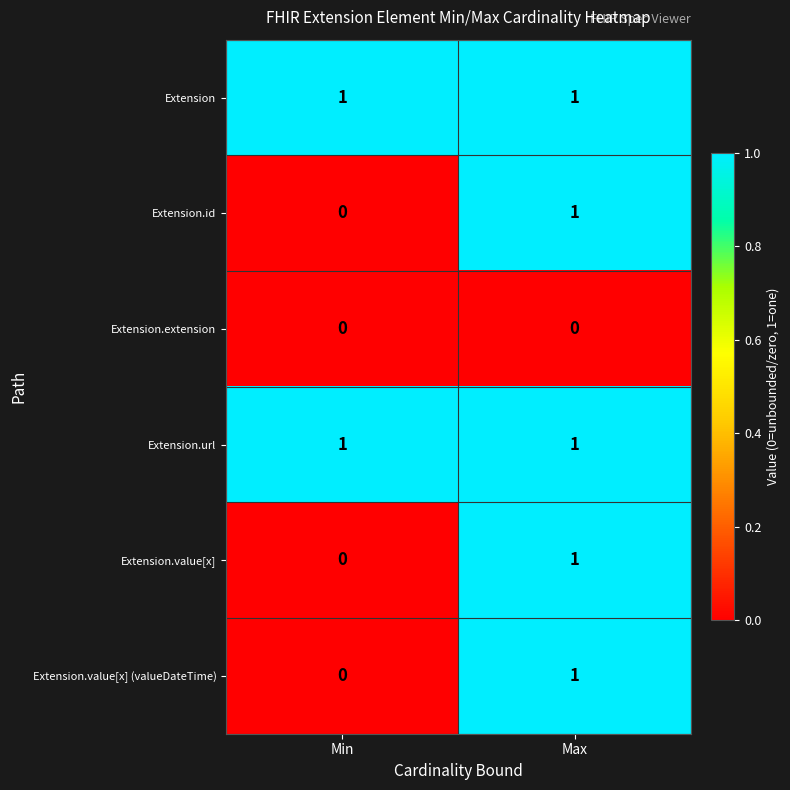

True or false: Extension.url has a value of 2 at Max.

False